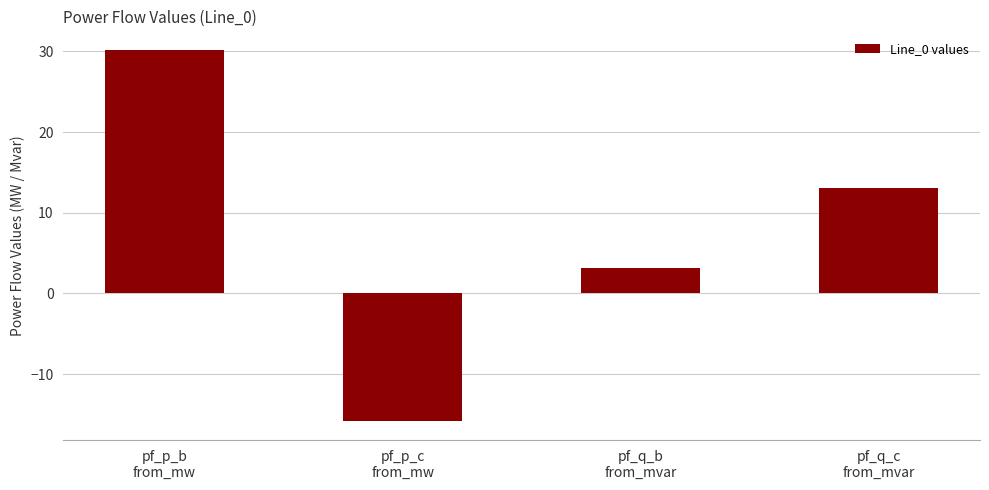

Reading left to right, transcribe all the data shown in this chart.

30.2	-15.9	3.1	13.1